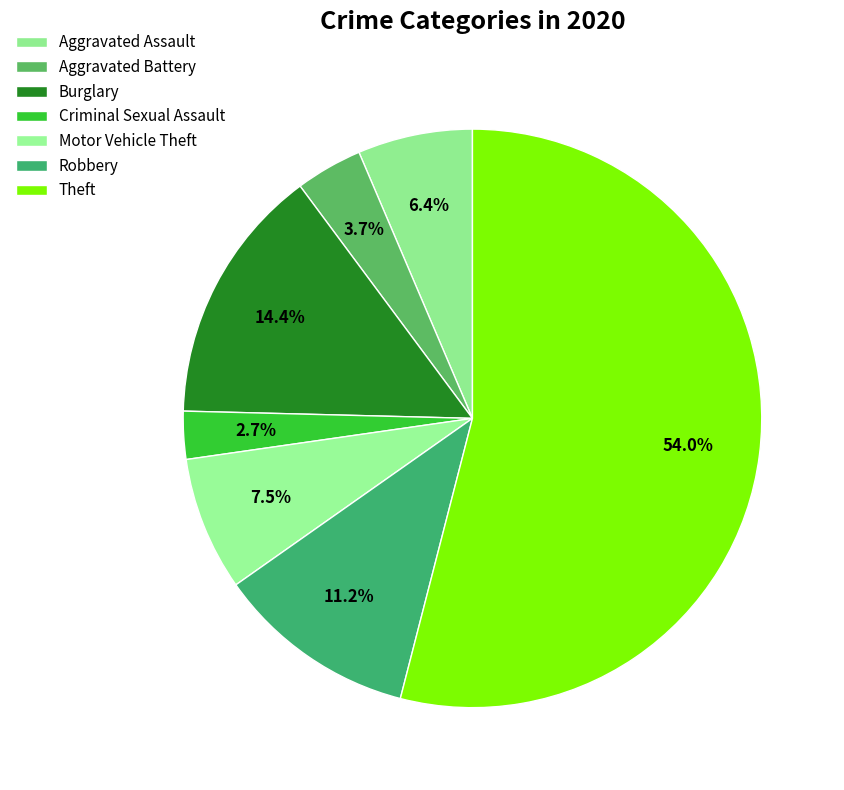

To the nearest percent, what is the average slice percentage?

14%